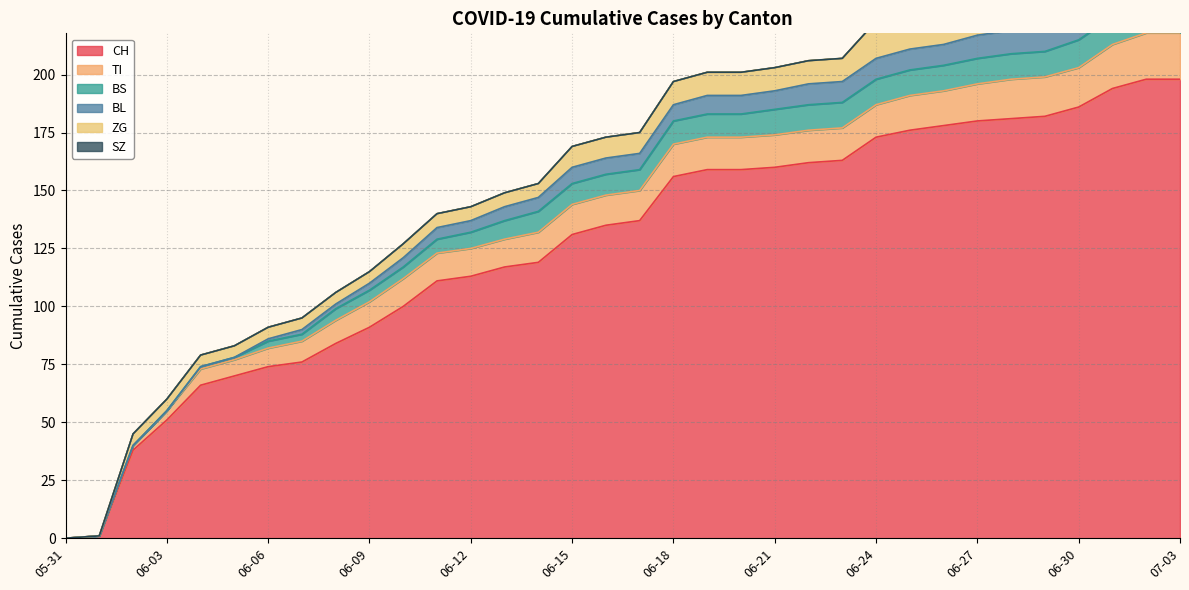

True or false: ZG and BL cross at least once.

False